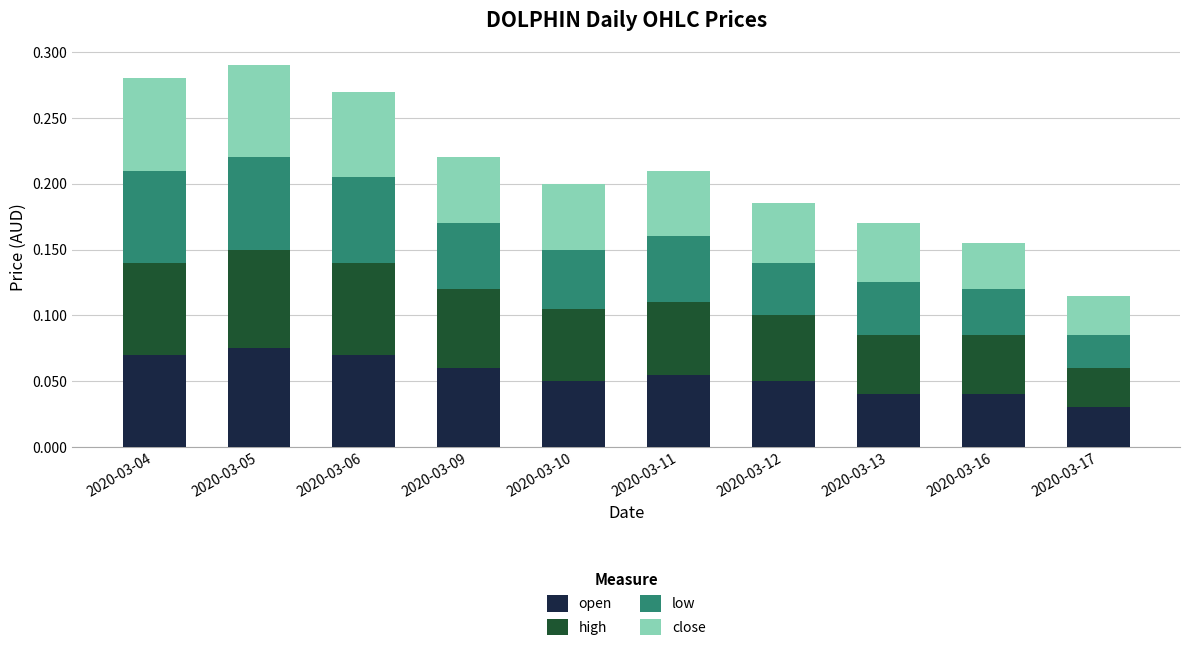

How many open values are between 0 and 1?

10